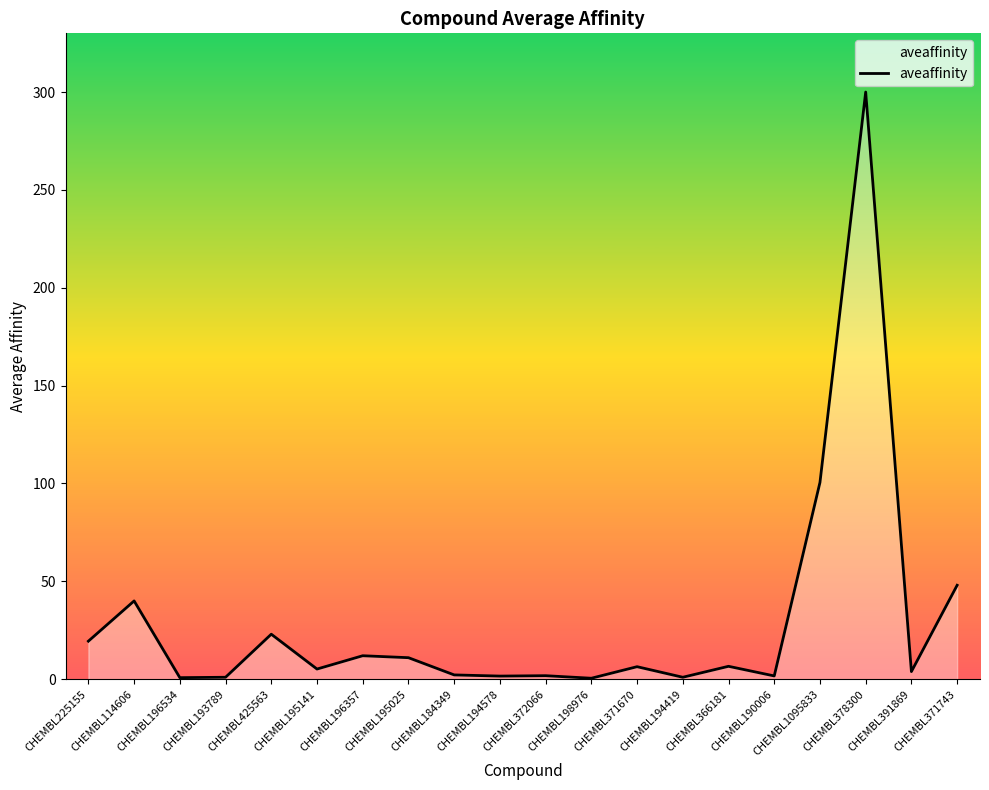

What is the approximate value at CHEMBL184349?

2.2